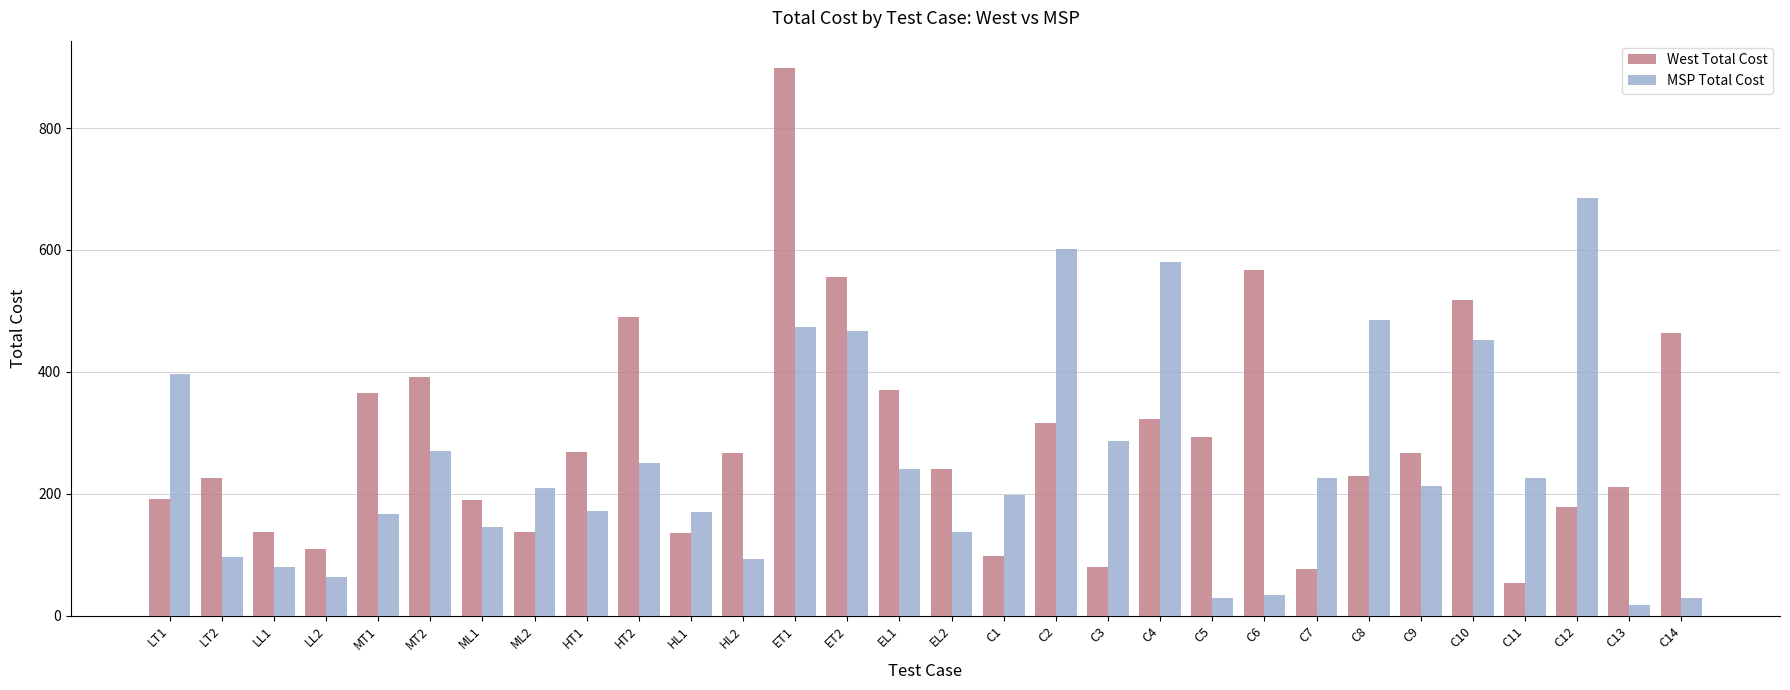

What is the average value of the West Total Cost series?

288.1